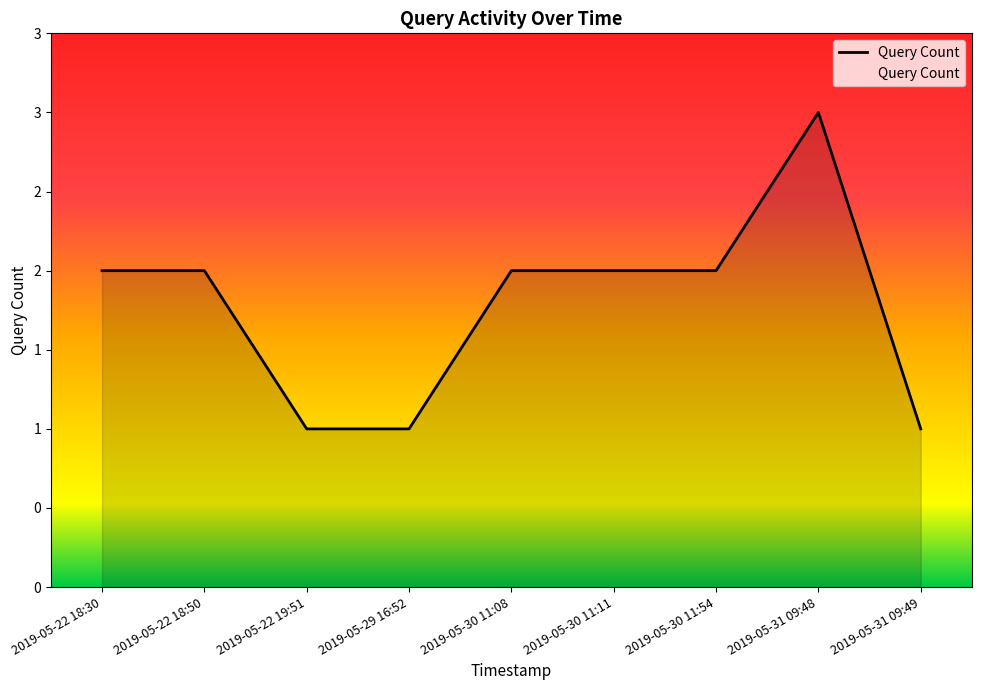

Is this an area chart (filled region under the line)?

Yes